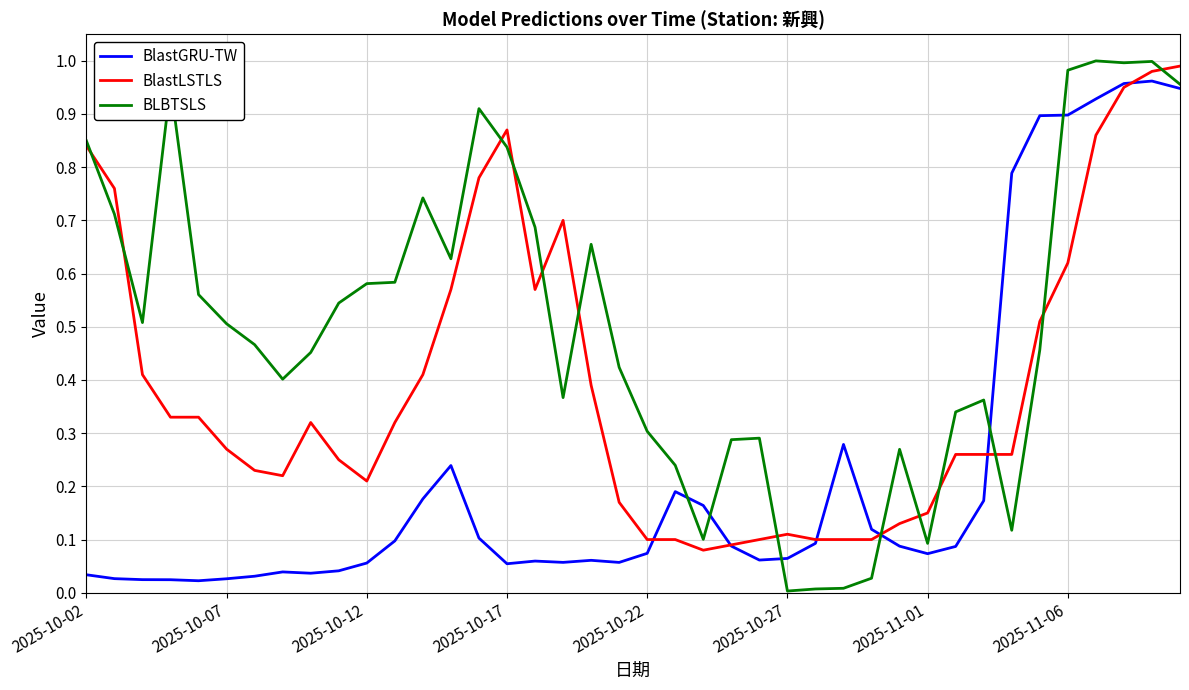

List the series in order of their overall mean, highest first.

BLBTSLS, BlastLSTLS, BlastGRU-TW